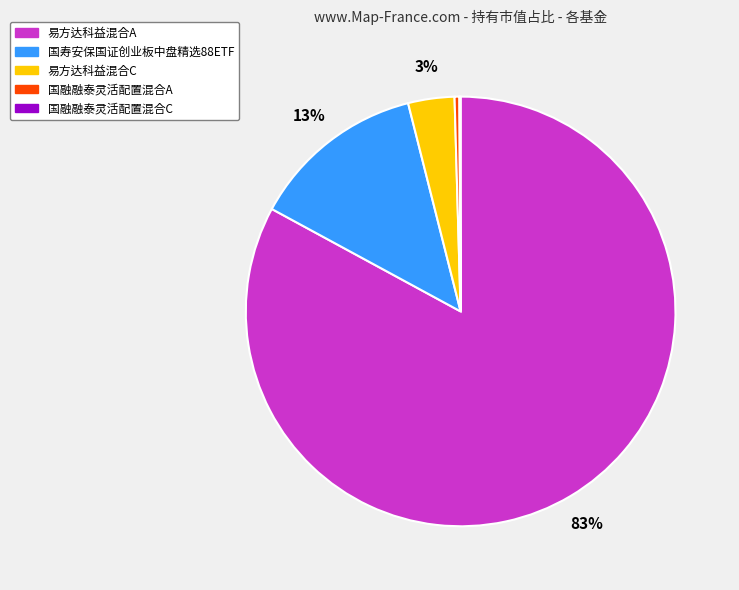

What percentage is the 国寿安保国证创业板中盘精选88ETF slice, to the nearest percent?

13%